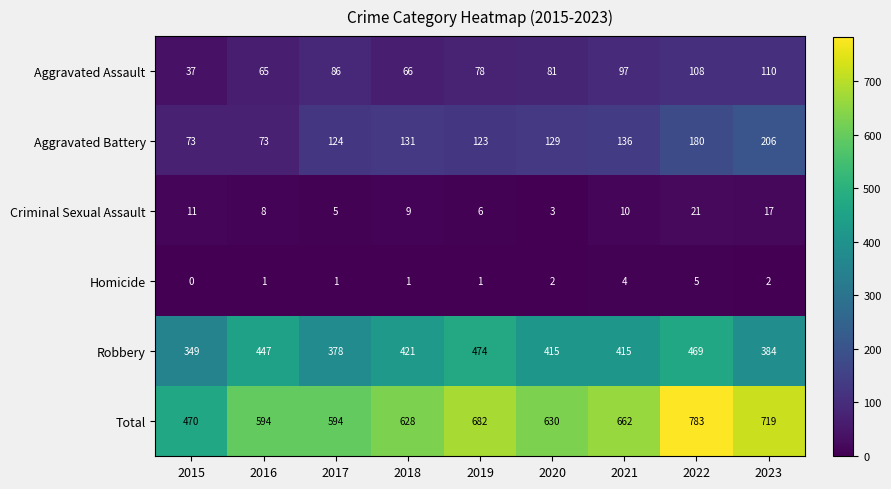

True or false: Homicide has a value of 5 at 2022.

True